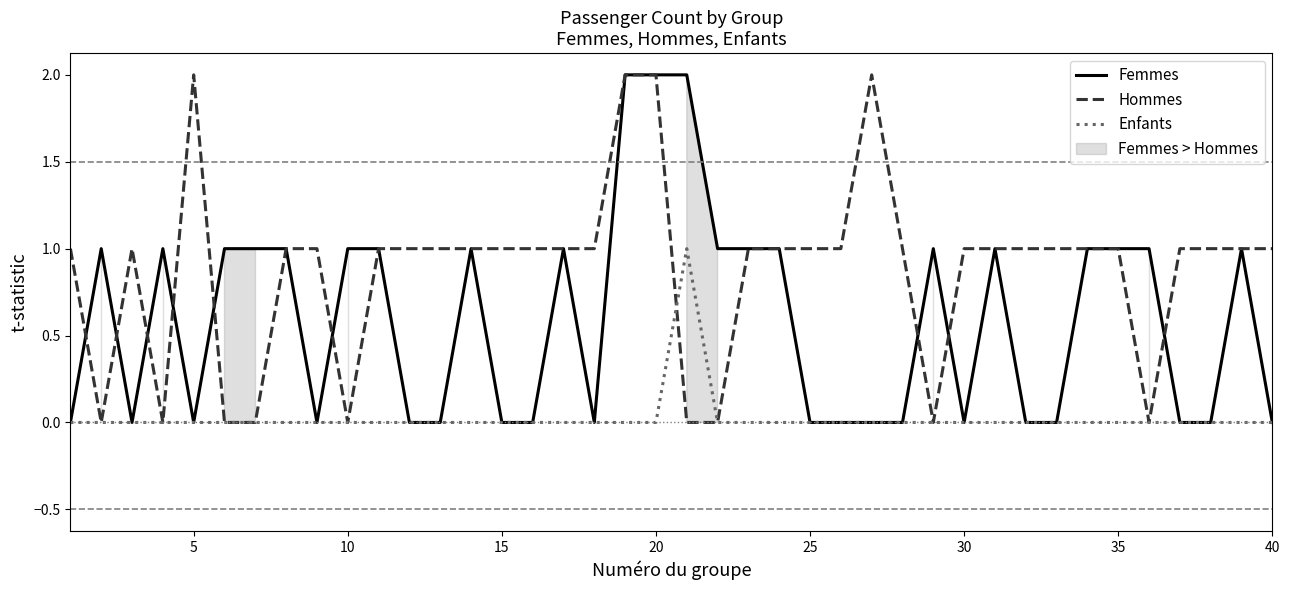

True or false: Femmes has more than 1 points higher than both neighbors.

True